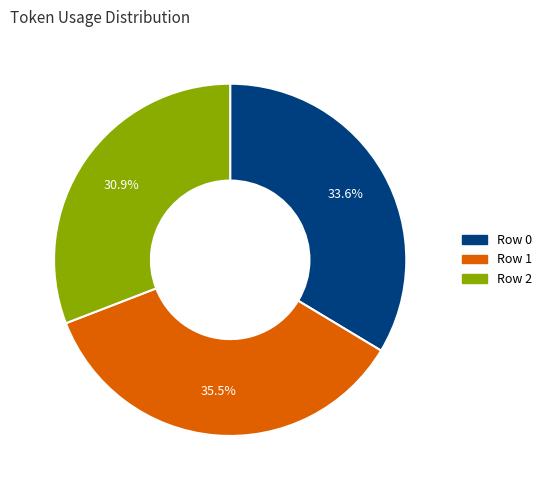

How many segments does this pie chart have?

3